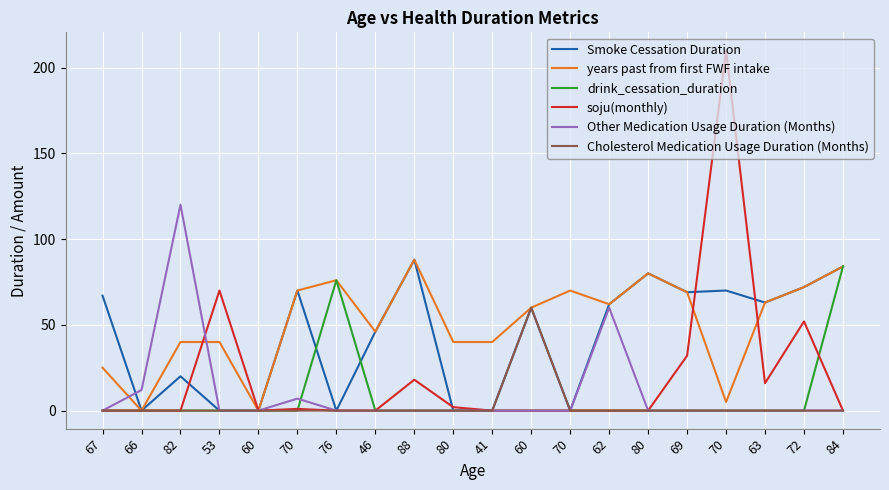

What are all the series names shown in the legend?

Smoke Cessation Duration, years past from first FWF intake, drink_cessation_duration, soju(monthly), Other Medication Usage Duration (Months), Cholesterol Medication Usage Duration (Months)